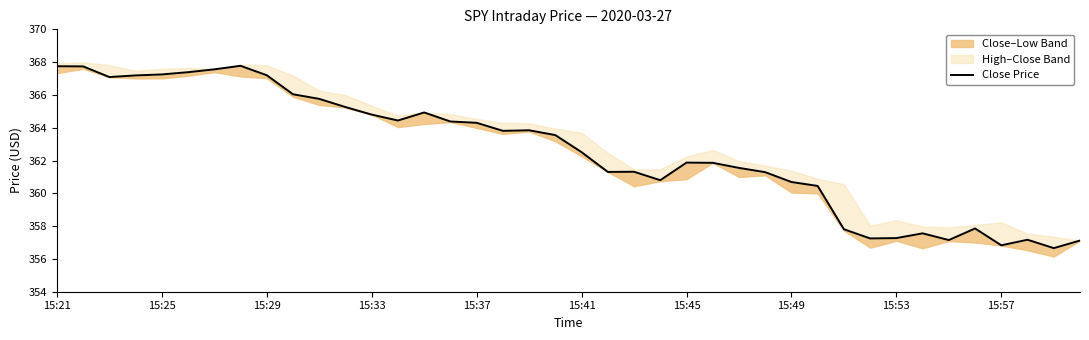

What position from the right is 21?

19